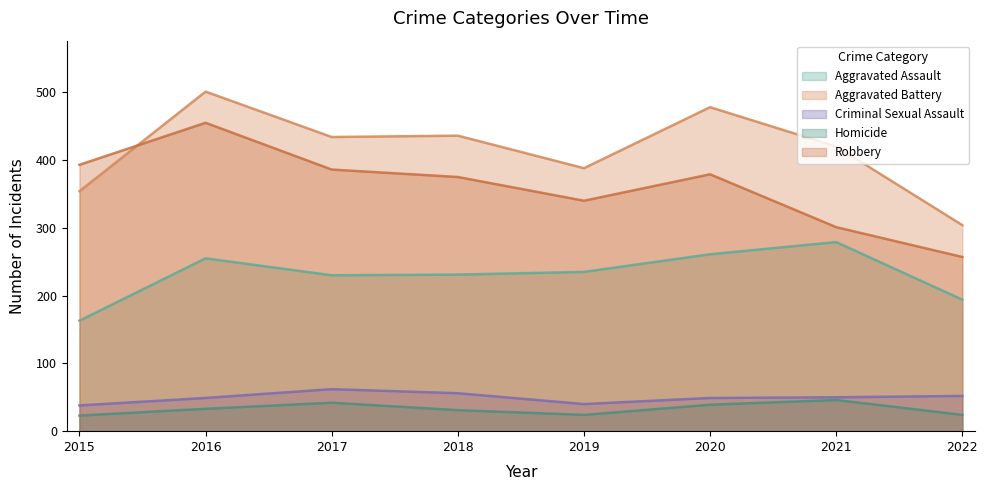

Which has a higher value, 2016 or 2022?

2016